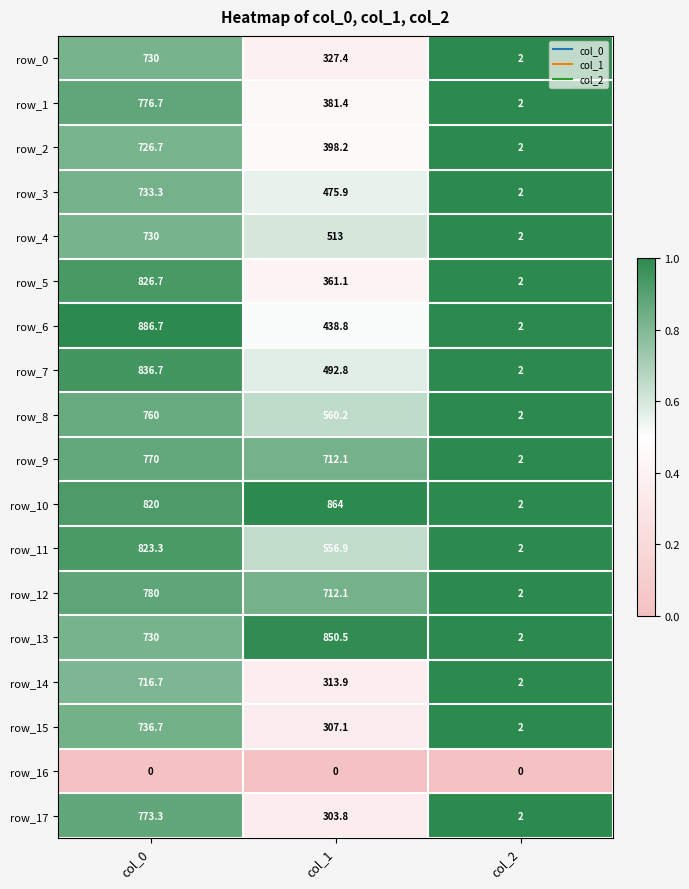

How many data points does each series have?

3